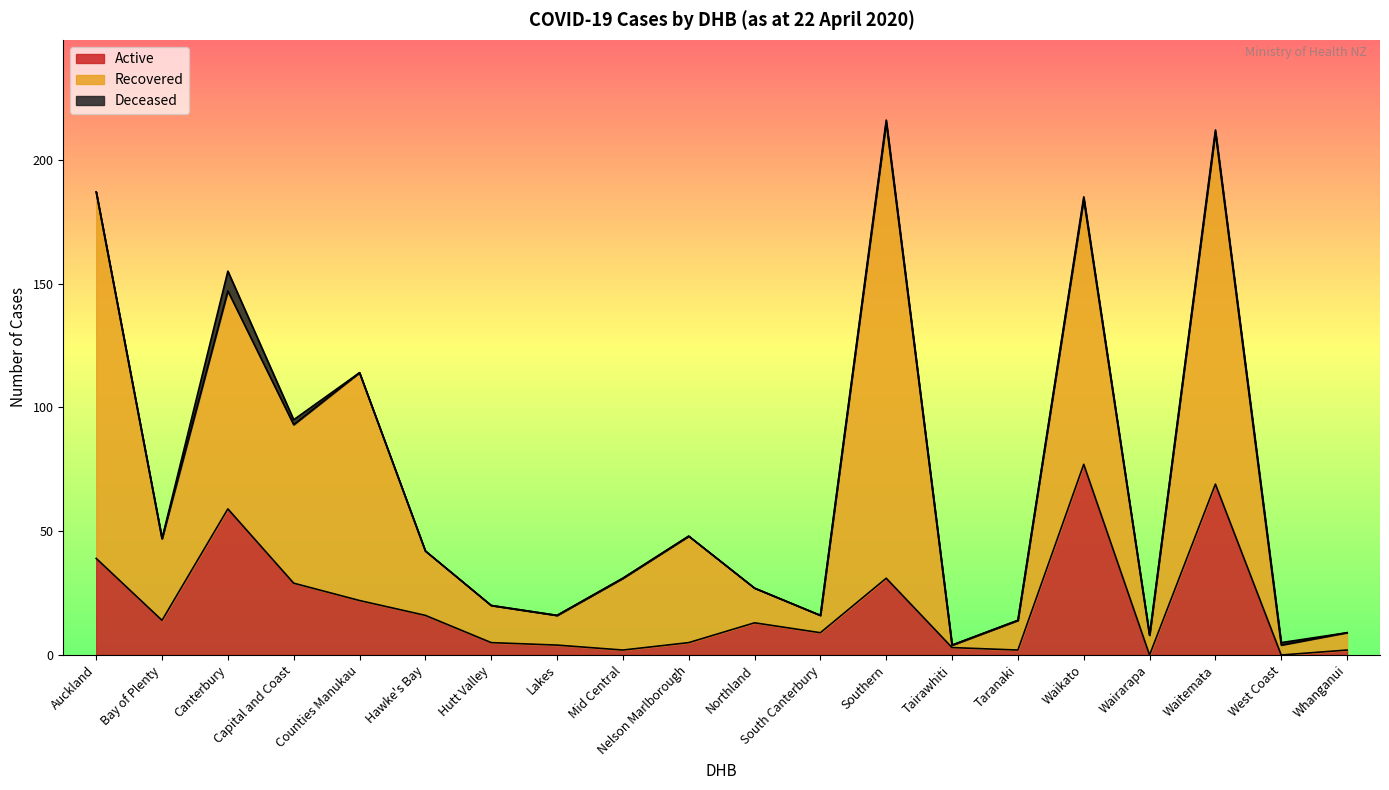

List the series in order of their peak value, lowest first.

Deceased, Active, Recovered